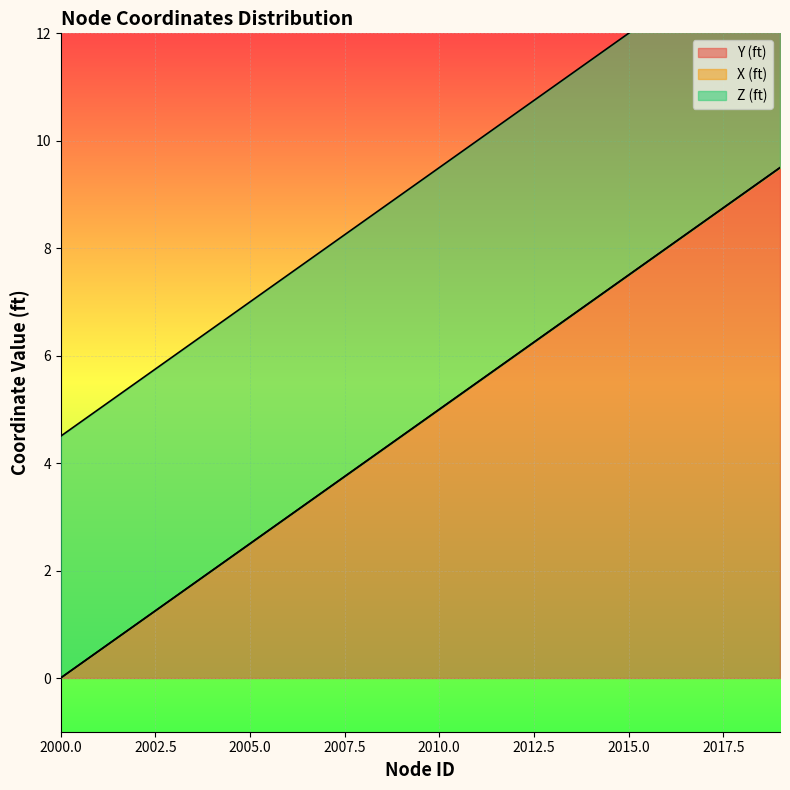

The Y (ft) series shows 8.0 at 2016. True or false?

True